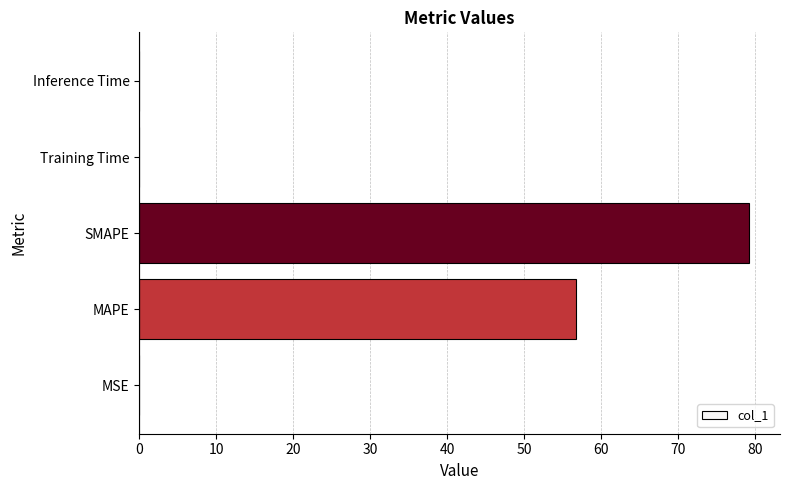

Which has a higher value, MSE or SMAPE?

SMAPE